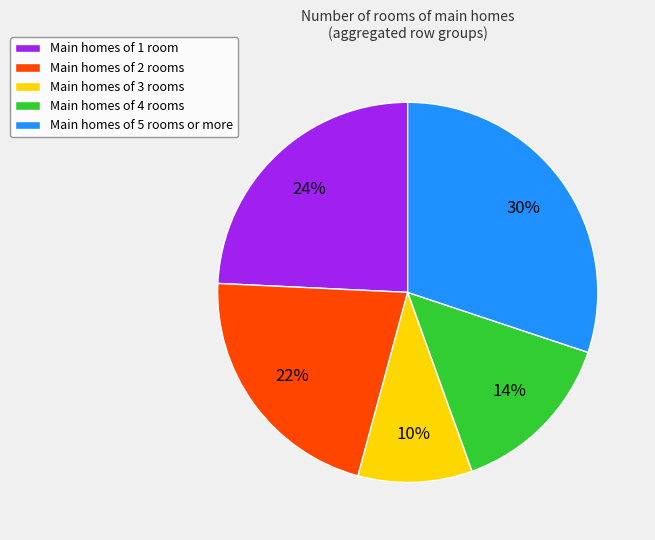

Approximately how many times larger is the value at Main homes of 1 room compared to Main homes of 5 rooms or more?

0.8